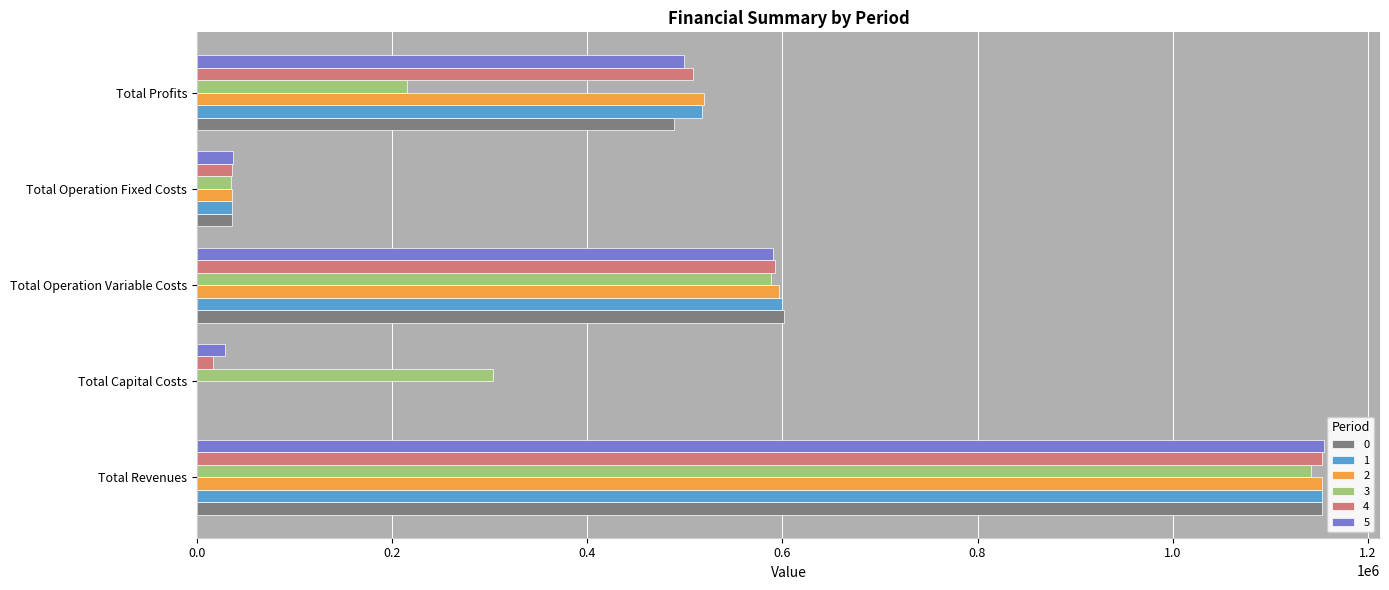

What is the total value across all series at Total Profits?

2748748.1